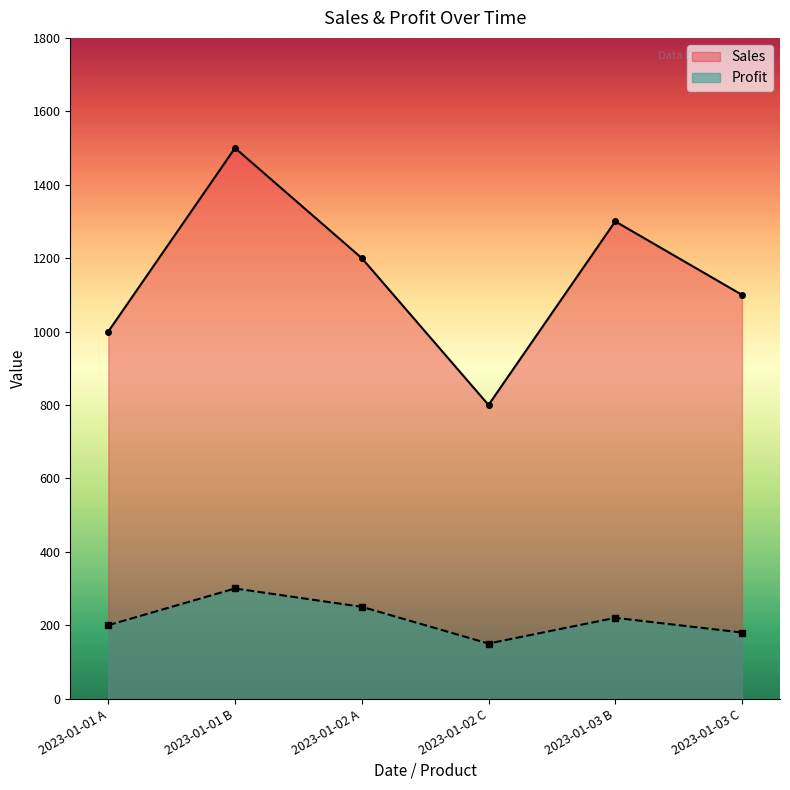

Is the value of Profit at 2023-01-02 C greater than the value of Sales at 2023-01-03 C?

No